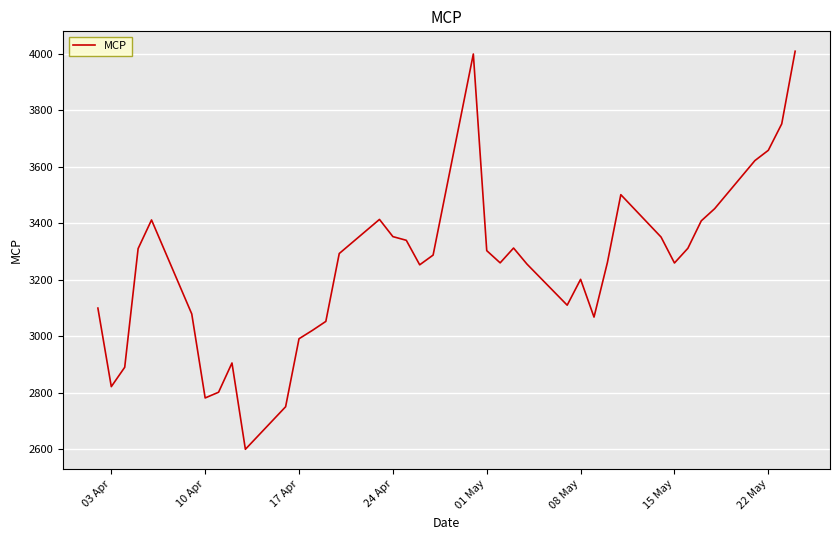

What is the smallest value displayed?

2600.0